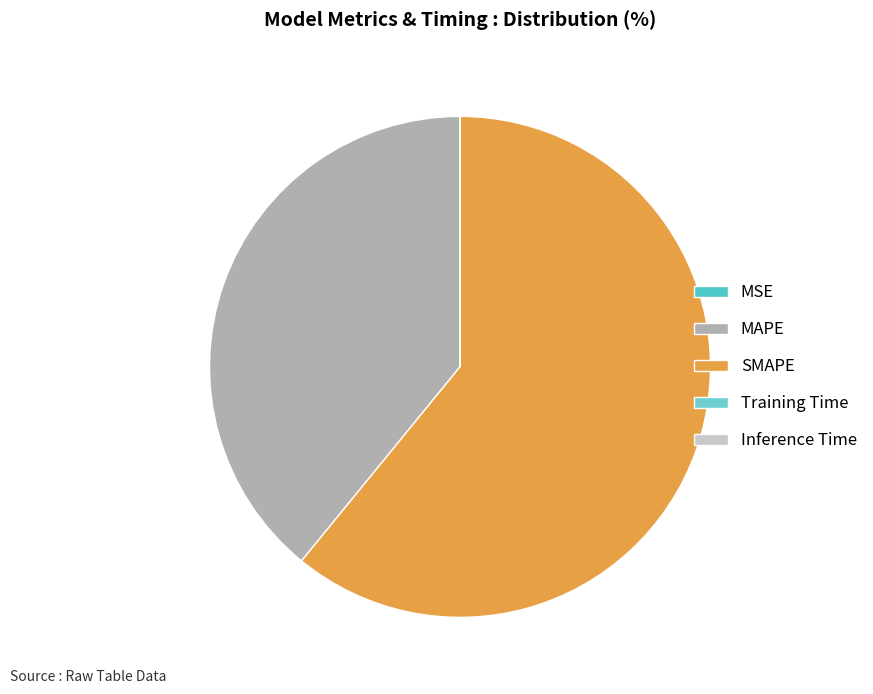

Is it true that MAPE is 39% of the pie?

True